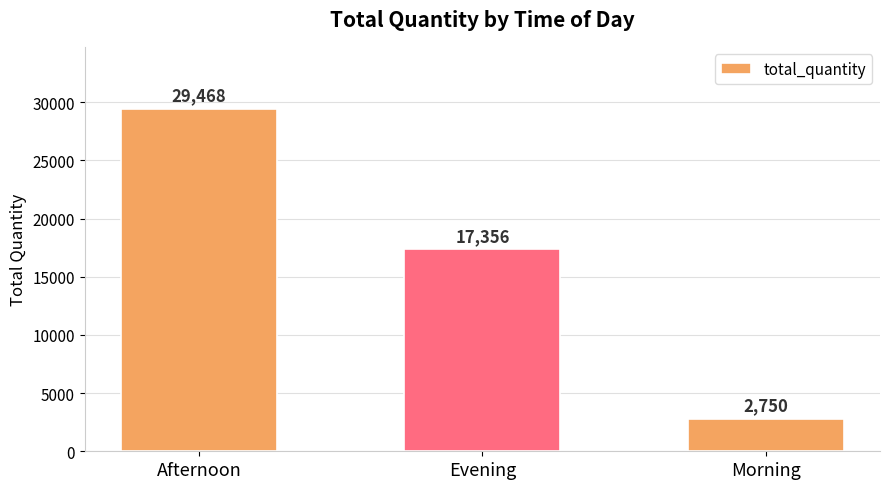

List the labels in order of value, smallest first.

Morning, Evening, Afternoon